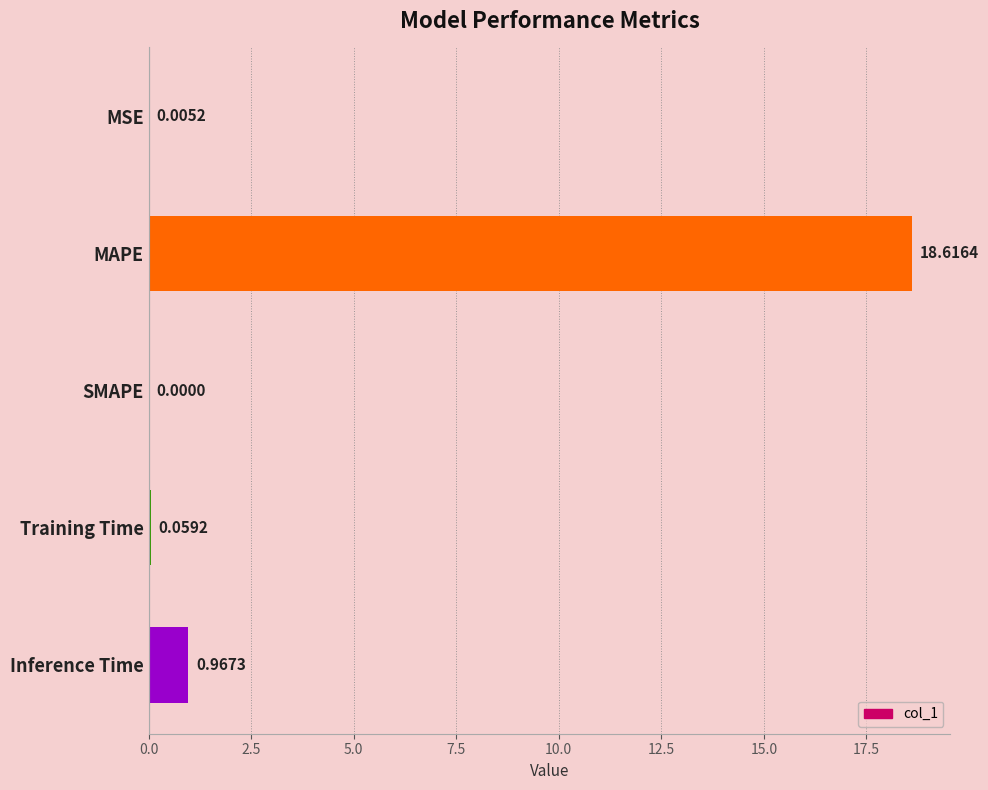

At which label is the value closest to 9?

Inference Time